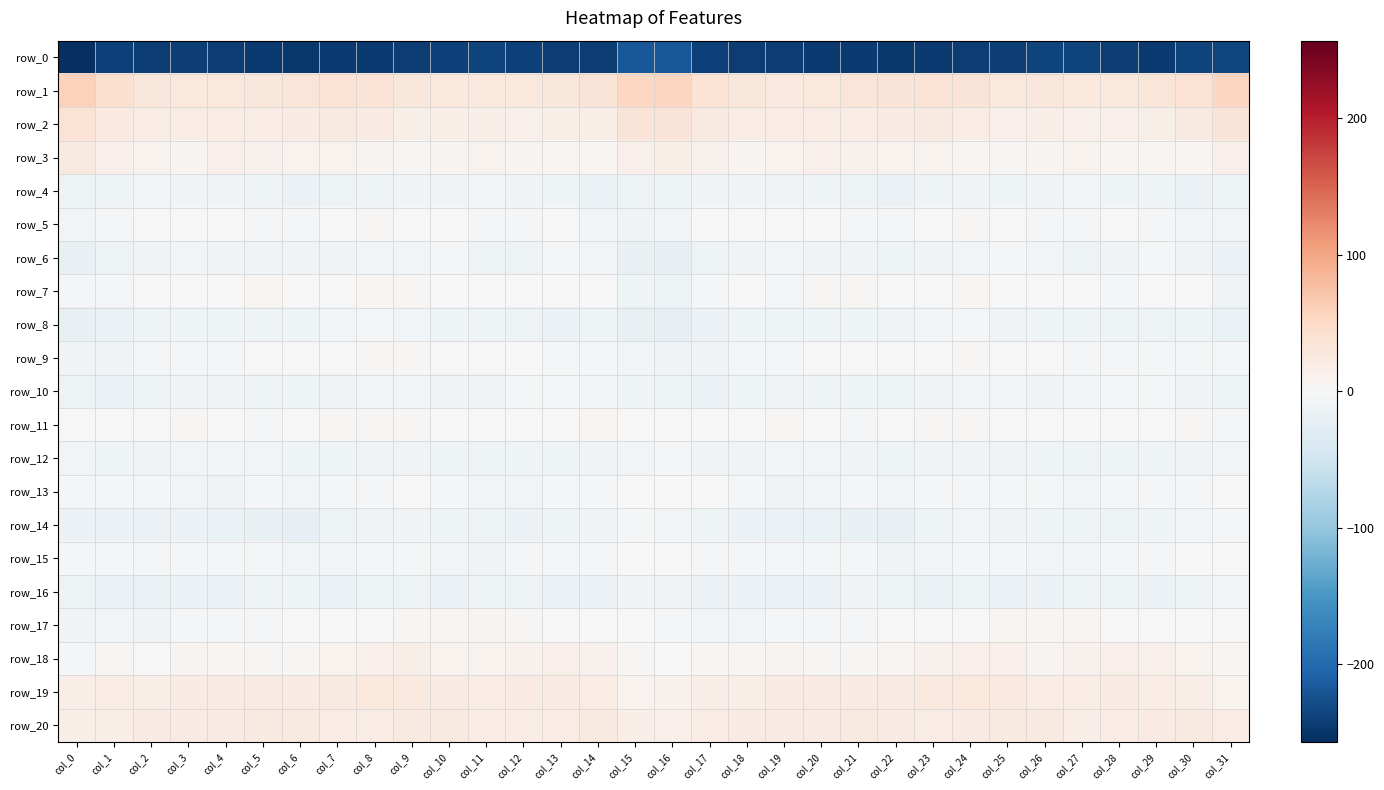

Reading left to right, extract all data points from this chart.

row_0: -256.8	-239.6	-243.9	-242.5	-244.3	-246.0	-247.1	-246.0	-244.8	-243.4	-238.9	-237.1	-239.4	-243.9	-243.0	-217.9	-218.4	-240.4	-242.8	-243.2	-245.5	-246.0	-247.8	-245.0	-244.5	-242.3	-237.7	-237.6	-241.2	-244.7	-238.2	-235.6
row_1: 58.9	40.2	29.6	27.1	26.7	30.0	31.8	35.7	34.2	28.6	28.0	27.9	26.4	29.6	33.5	53.4	55.7	35.9	29.2	26.1	27.5	30.9	33.0	35.7	32.7	26.7	28.9	26.4	27.6	30.8	37.4	54.4
row_2: 37.3	25.4	19.6	18.7	18.2	19.6	20.2	22.6	22.0	14.1	16.3	15.9	12.4	14.9	18.0	33.1	32.8	22.8	19.8	18.1	18.6	19.7	21.1	22.9	18.9	13.4	17.1	14.0	13.0	14.9	22.7	33.2
row_3: 23.6	12.1	8.7	7.8	12.3	11.8	8.9	9.4	7.1	3.9	6.2	8.6	6.8	5.1	4.4	13.2	16.7	10.6	7.8	9.5	12.8	10.2	8.8	9.1	5.3	3.8	7.4	8.5	5.5	5.2	5.7	12.5
row_4: -13.2	-11.5	-7.7	-9.8	-9.8	-11.4	-14.6	-12.3	-10.2	-9.4	-9.6	-6.5	-8.8	-11.8	-15.5	-12.1	-11.3	-9.4	-8.8	-9.3	-10.7	-12.3	-15.1	-11.1	-9.2	-10.1	-8.5	-6.3	-11.0	-12.0	-15.6	-11.7
row_5: -7.9	-2.8	0.2	-0.6	0.3	-2.4	-3.9	0.1	2.2	1.0	-1.1	-3.5	-2.2	-0.7	-6.2	-9.5	-7.8	-1.9	-0.5	0.5	-1.2	-2.7	-3.6	1.5	2.2	0.1	-2.0	-3.3	-1.3	-2.1	-7.0	-6.1
row_6: -19.0	-13.6	-9.3	-7.7	-8.3	-9.7	-9.9	-9.2	-6.8	-6.3	-5.1	-12.1	-12.1	-5.5	-7.6	-19.0	-20.6	-13.5	-8.8	-7.6	-9.1	-9.5	-10.1	-8.3	-6.7	-5.6	-6.8	-13.9	-9.2	-5.5	-9.7	-15.0
row_7: -2.7	-4.6	-0.6	-1.4	-0.1	4.2	0.4	0.2	4.4	2.8	0.4	0.8	-1.9	-0.9	0.2	-11.3	-12.2	-5.8	-0.5	-2.2	2.6	3.2	-0.2	1.6	4.5	1.5	0.6	0.1	-2.2	-0.2	-1.6	-8.5
row_8: -19.5	-16.9	-10.6	-10.3	-10.4	-10.9	-10.1	-7.6	-5.2	-7.6	-12.0	-10.8	-12.3	-14.1	-10.3	-19.3	-21.5	-15.9	-10.5	-10.4	-10.1	-10.9	-9.3	-6.6	-5.0	-9.8	-11.9	-10.8	-13.3	-12.6	-11.9	-16.4
row_9: -8.9	-9.5	-3.0	-3.0	-2.1	0.2	-0.4	0.1	2.8	2.7	0.2	-1.9	-2.0	-3.5	-4.1	-7.1	-9.9	-8.4	-2.7	-2.9	-1.2	0.7	-1.6	1.9	3.1	1.7	-0.3	-2.1	-2.4	-4.0	-4.6	-4.2
row_10: -12.3	-15.3	-11.7	-9.4	-10.0	-11.3	-10.7	-10.0	-7.2	-7.9	-8.3	-9.7	-4.2	-4.6	-6.9	-10.9	-13.4	-15.1	-10.5	-9.1	-10.9	-10.9	-11.0	-8.6	-7.4	-7.9	-8.9	-7.9	-3.4	-6.0	-8.2	-10.6
row_11: 0.2	-0.3	0.6	2.5	0.5	-4.5	-1.8	2.5	3.2	2.5	-0.9	-1.2	-1.3	-1.2	4.6	-0.9	-1.6	0.0	1.3	2.6	-1.6	-4.5	0.6	2.4	3.7	1.1	-1.0	-1.4	-1.6	0.9	3.2	-2.5
row_12: -7.9	-10.8	-8.8	-7.7	-6.7	-7.2	-10.7	-10.2	-9.6	-8.0	-10.0	-12.2	-11.6	-11.5	-9.5	-6.5	-5.9	-9.4	-8.0	-7.5	-6.5	-8.3	-11.0	-9.9	-9.0	-8.2	-11.3	-12.0	-11.5	-10.7	-9.2	-7.3
row_13: -2.3	-4.7	-3.0	-7.7	-8.6	-5.1	-6.1	-5.9	-3.4	-1.5	-3.5	-6.9	-6.8	-3.9	-5.3	-0.5	1.8	-1.9	-4.2	-9.1	-7.0	-4.5	-7.2	-4.7	-2.1	-2.1	-4.8	-7.3	-5.8	-3.8	-5.2	-0.5
row_14: -15.9	-15.5	-14.1	-15.0	-17.0	-18.2	-20.1	-13.8	-8.7	-8.9	-11.2	-13.2	-14.2	-12.0	-8.2	-4.3	-6.1	-11.9	-14.3	-16.1	-16.9	-19.5	-18.6	-11.3	-7.8	-10.0	-11.8	-13.7	-13.9	-10.5	-7.2	-4.1
row_15: -2.6	-5.4	-4.7	-2.6	-4.0	-4.2	-7.1	-7.7	-4.9	-4.9	-7.4	-8.3	-5.2	-3.8	-2.3	0.1	0.1	-3.2	-3.7	-3.0	-4.2	-4.9	-8.3	-6.6	-4.4	-5.5	-8.0	-7.3	-4.4	-3.5	-1.4	0.1
row_16: -13.7	-15.9	-16.2	-14.4	-15.8	-10.8	-11.2	-16.4	-14.0	-14.0	-16.0	-12.7	-13.0	-14.5	-14.6	-9.8	-9.5	-14.3	-14.7	-15.5	-14.4	-9.5	-13.9	-16.2	-12.9	-15.3	-15.0	-12.1	-13.7	-14.8	-13.1	-7.0
row_17: -9.3	-7.6	-8.9	-3.9	-3.7	-3.3	-1.6	-0.3	-0.1	4.1	4.8	6.3	2.2	0.5	0.6	-1.0	-3.3	-6.1	-7.2	-3.2	-4.0	-2.6	-1.0	-0.7	1.8	4.2	5.5	5.2	1.2	0.3	0.8	1.3
row_18: -3.0	2.8	1.5	6.0	4.2	2.5	3.1	8.1	12.8	14.0	8.8	9.1	11.6	12.2	11.0	3.3	1.8	4.1	2.5	6.6	2.8	2.8	4.2	10.2	13.8	12.4	7.7	10.3	12.1	12.1	9.5	5.5
row_19: 17.8	18.7	16.3	20.3	20.9	21.0	20.7	23.3	26.9	26.1	21.3	18.3	20.5	20.2	18.3	8.9	11.3	17.8	17.1	21.3	20.6	21.6	20.4	25.0	27.1	24.6	19.8	18.6	20.8	19.9	16.6	9.3
row_20: 15.4	17.8	20.5	21.0	21.9	22.9	22.9	19.1	19.5	23.0	23.3	19.1	18.1	19.3	22.8	16.4	14.0	19.1	20.2	21.9	21.7	23.6	21.3	18.3	20.7	23.8	22.3	17.9	18.1	21.1	22.5	18.2